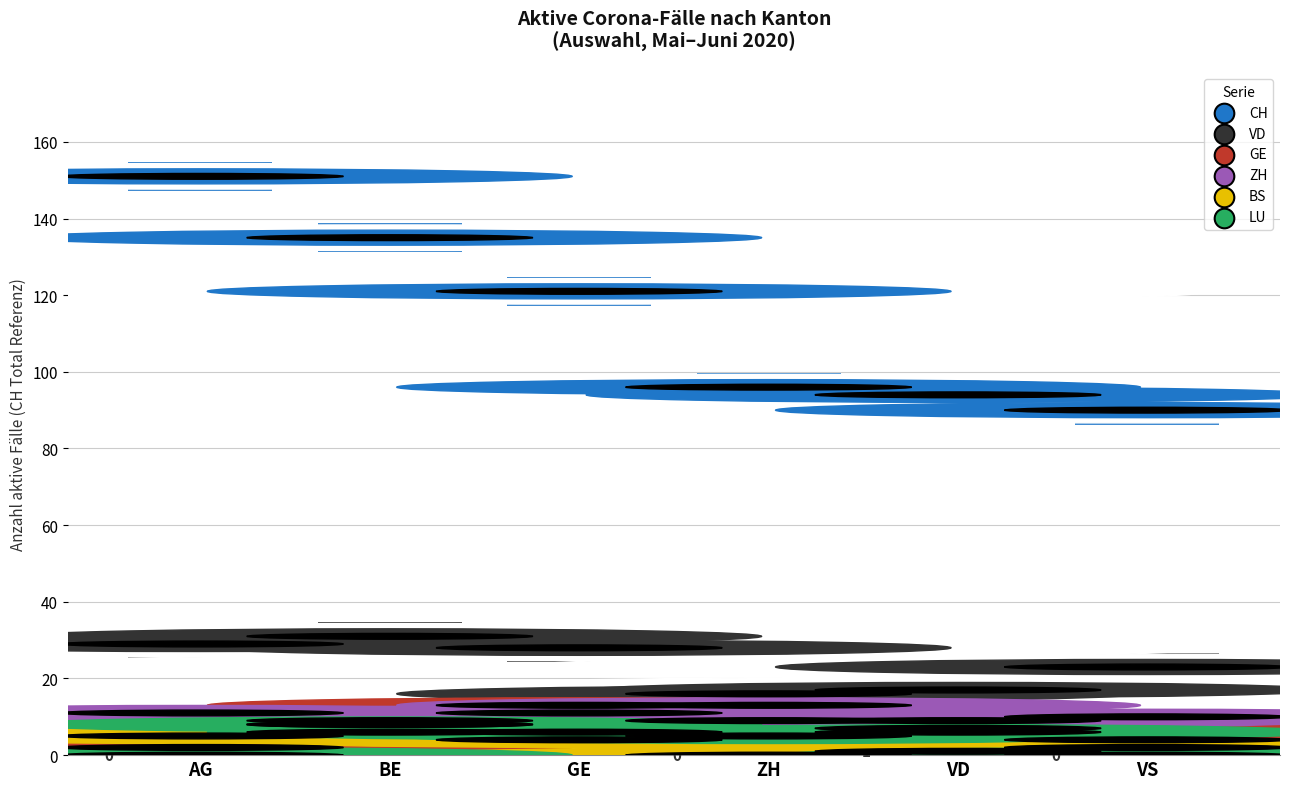

At how many categories does at least one series exceed 75?

6